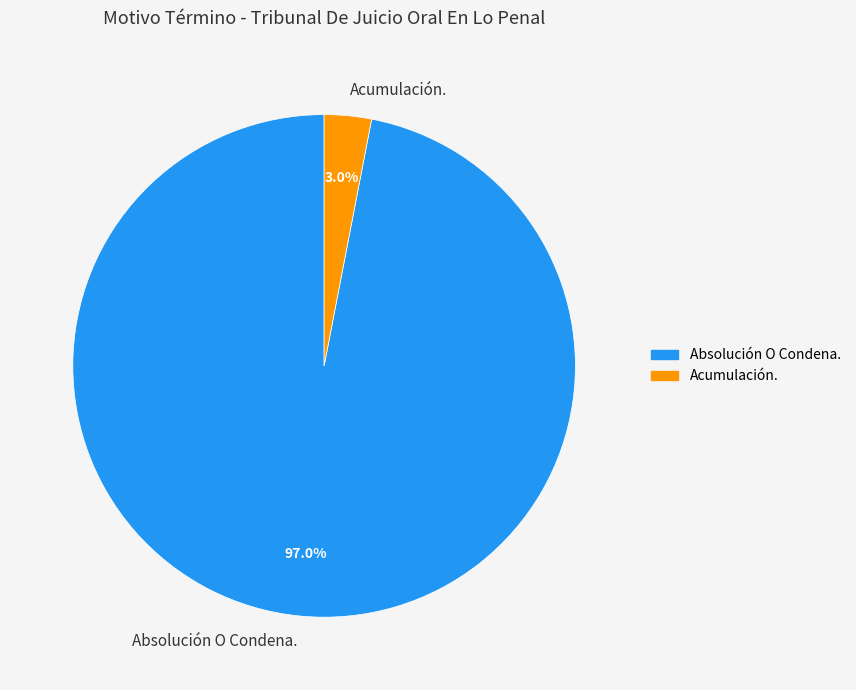

To the nearest percent, what is the average slice percentage?

50%